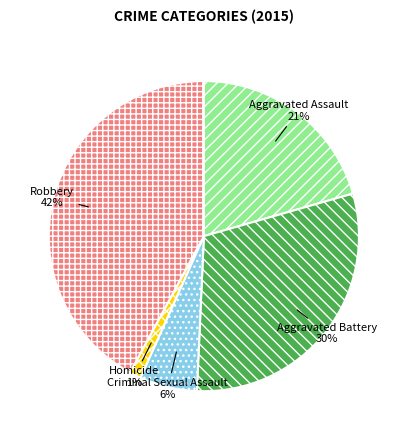

True or false: Aggravated Assault accounts for 21% of the total.

True